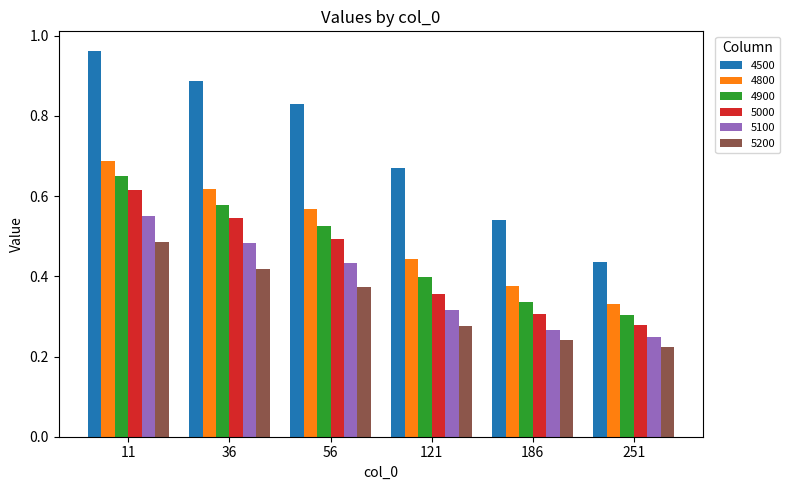

Is it true that 4800 equals 0.9 at 56?

False